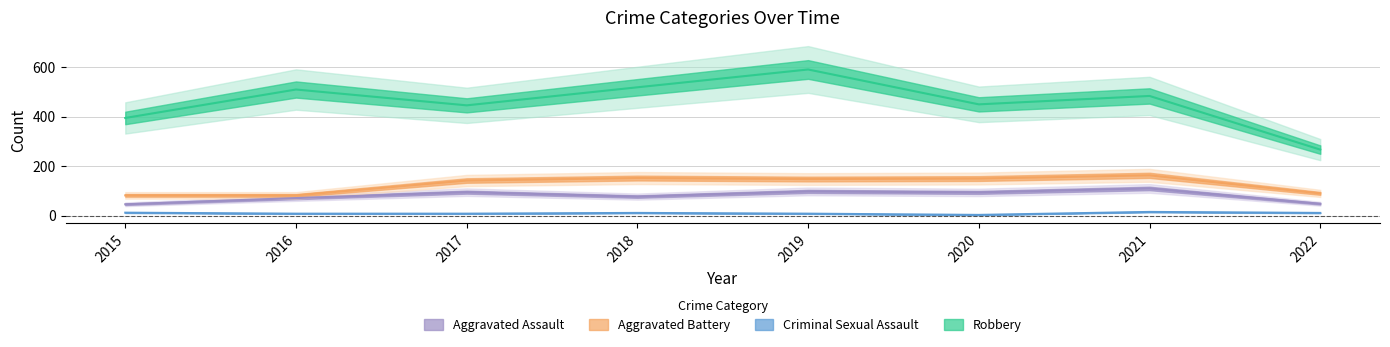

Does the chart display data point markers on the line(s)?

No